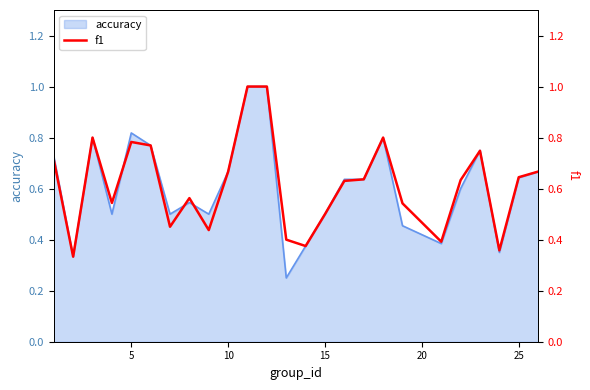

The value of accuracy at 5 is 0.4. True or false?

False